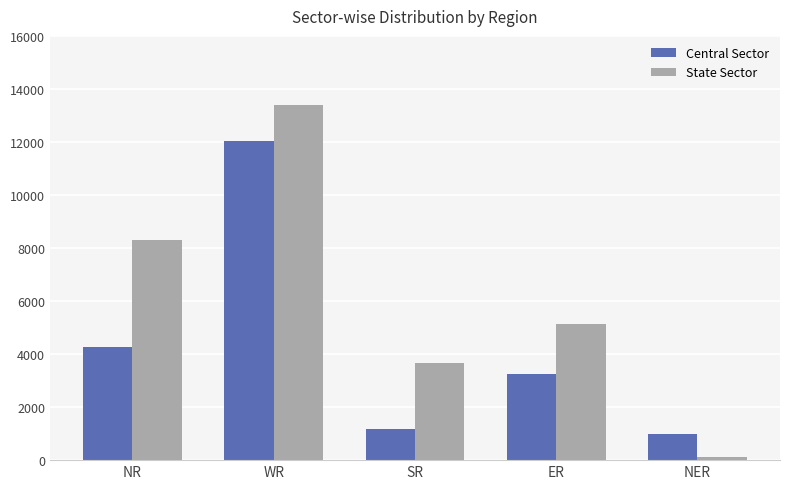

Which series has the largest total across all categories?

State Sector